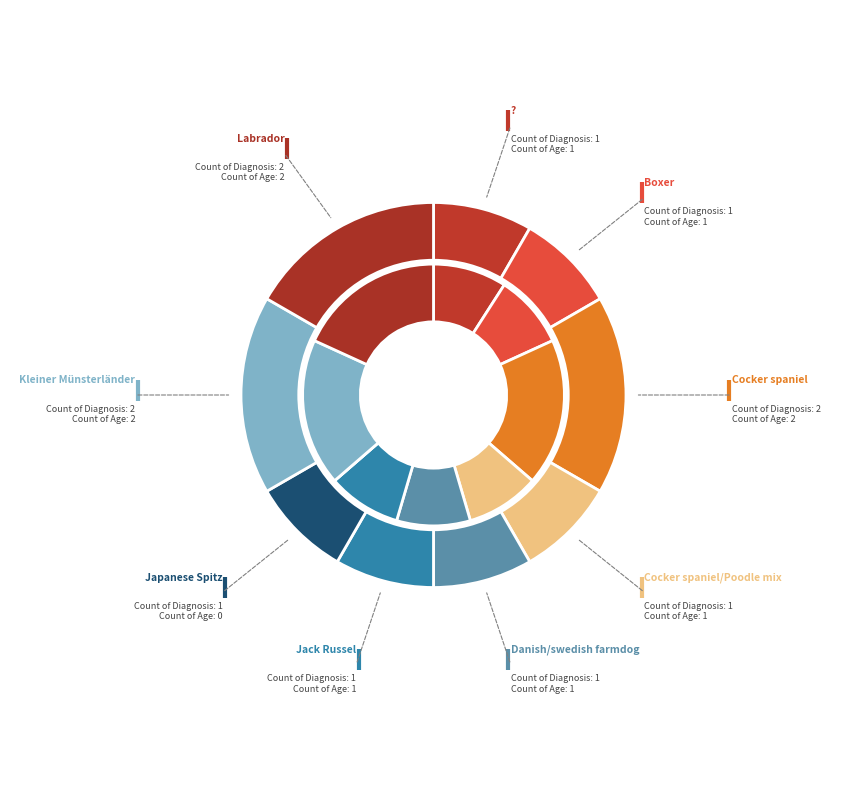

Is there a majority slice in this chart?

No